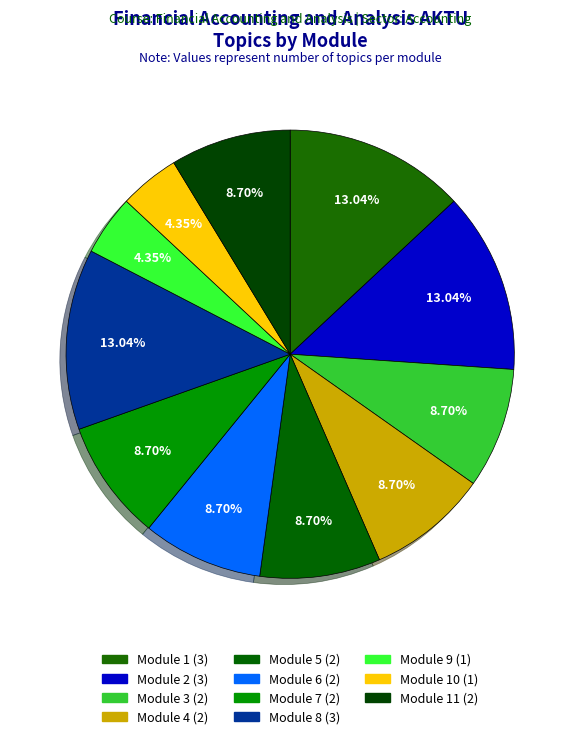

Does any single category account for the majority?

No